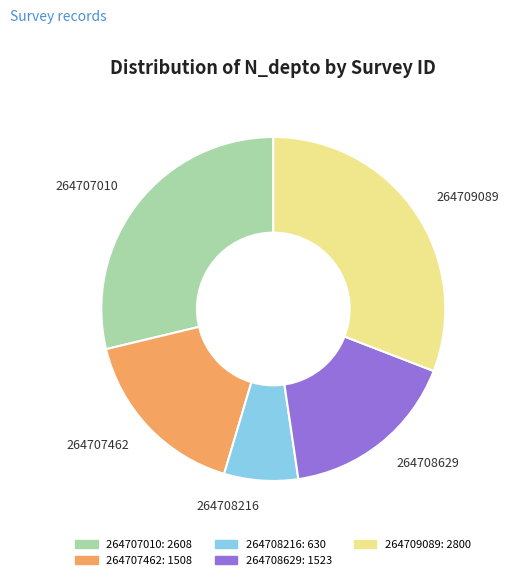

Which has a higher value, 264708629 or 264709089?

264709089